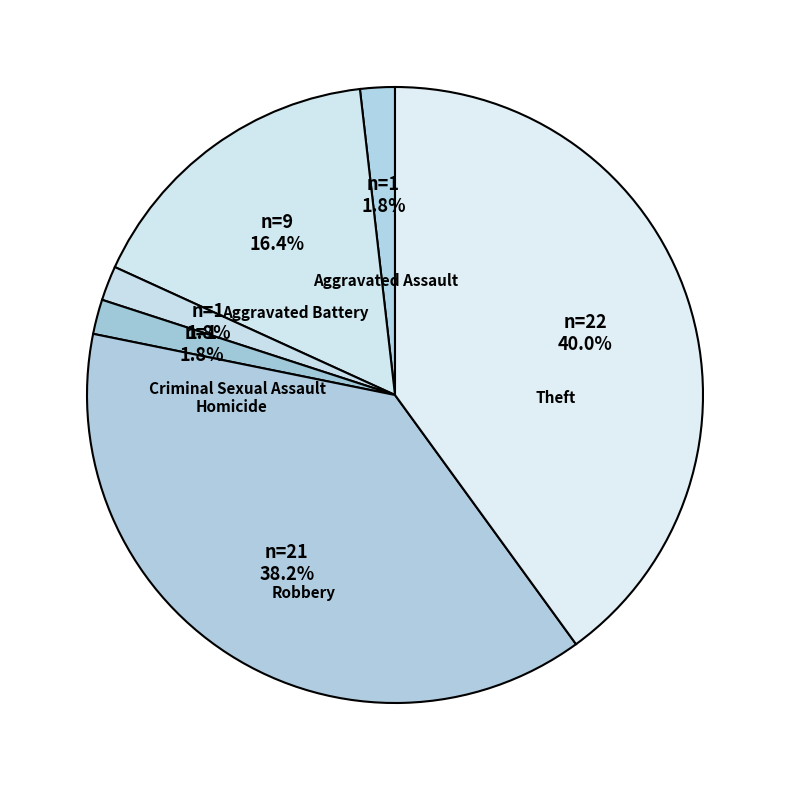

To the nearest percent, what portion does Theft represent?

40%